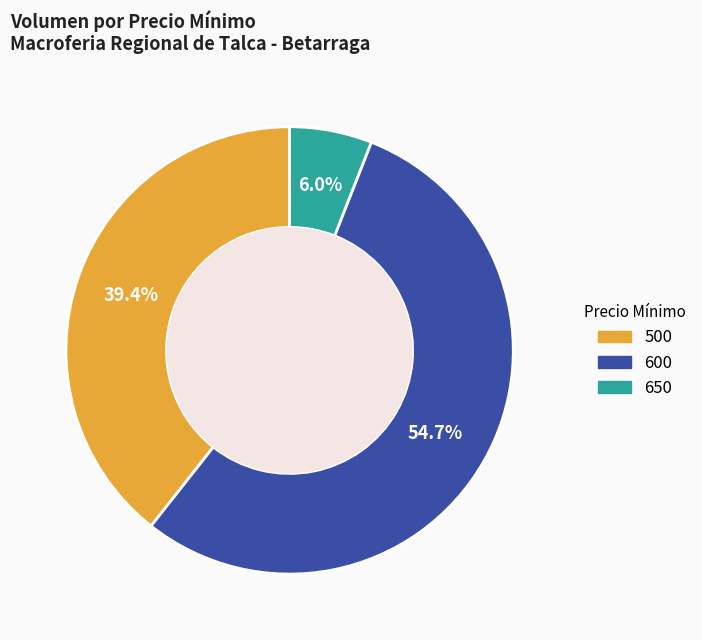

Between 600 and 500, which is larger?

600